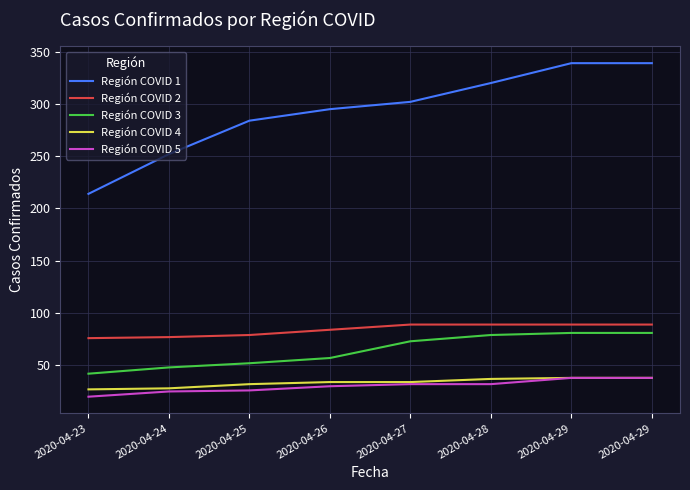

Is the value of Región COVID 3 at 2020-04-24 greater than the value of Región COVID 4 at 2020-04-26?

Yes